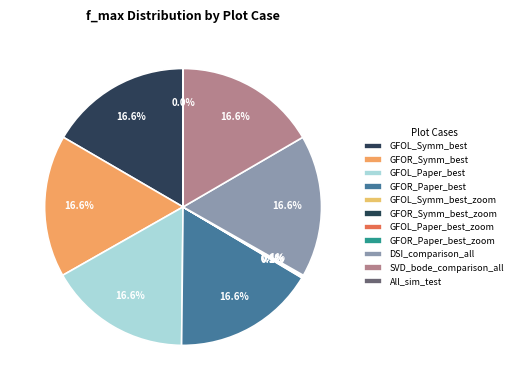

To the nearest percent, what is the difference between the GFOR_Paper_best and All_sim_test slice percentages?

17%